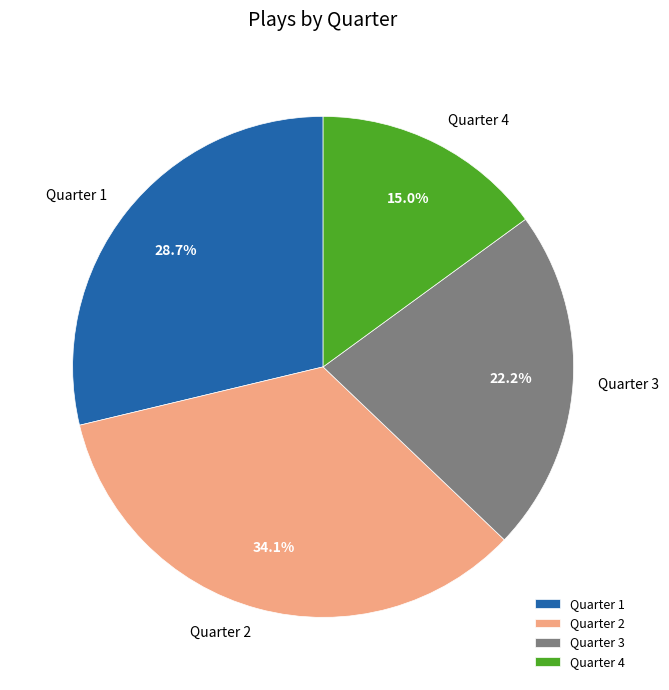

How many segments does this pie chart have?

4